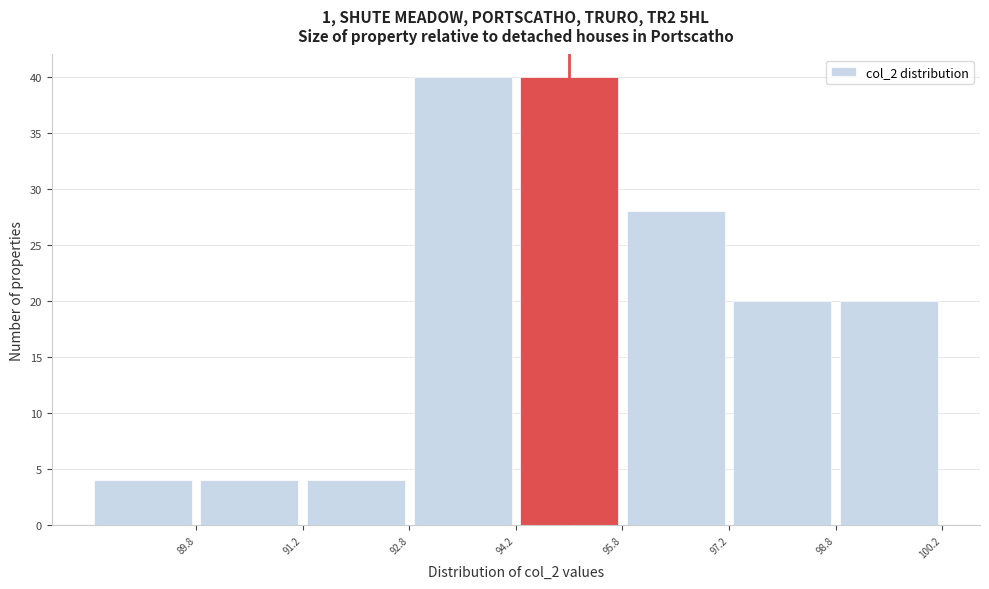

Reading left to right, transcribe this chart: for each bar, give the range it covers on the x-axis and its height. Neither the bar edges nor the heights are printed on the chart, so give them approximately, as read against the axes.

88.25 to 89.75: 4
89.75 to 91.25: 4
91.25 to 92.75: 4
92.75 to 94.25: 40
94.25 to 95.75: 40
95.75 to 97.25: 28
97.25 to 98.75: 20
98.75 to 100.25: 20